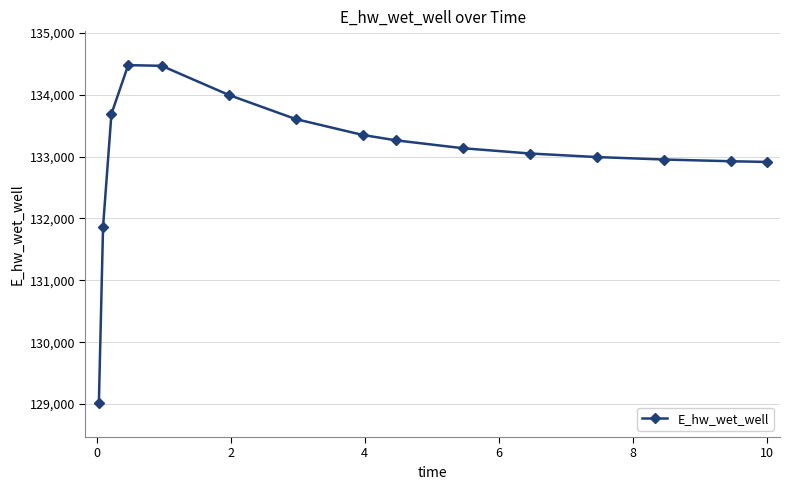

What is the difference between the maximum and second lowest values?

2613.0